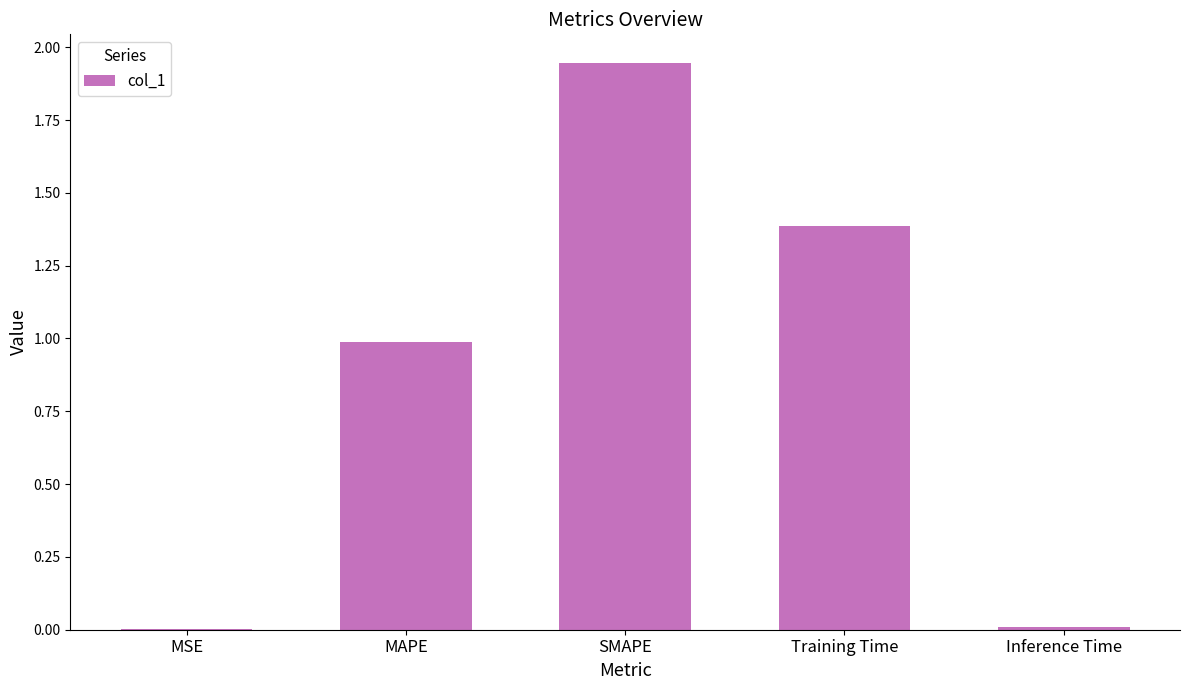

What value does the data have at MAPE?

1.0